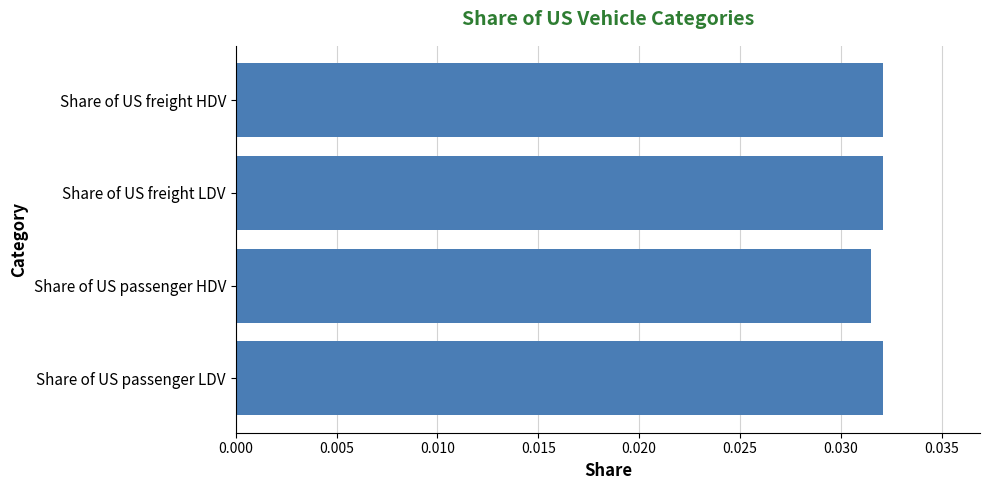

The value at Share of US freight HDV is 0.1. True or false?

False